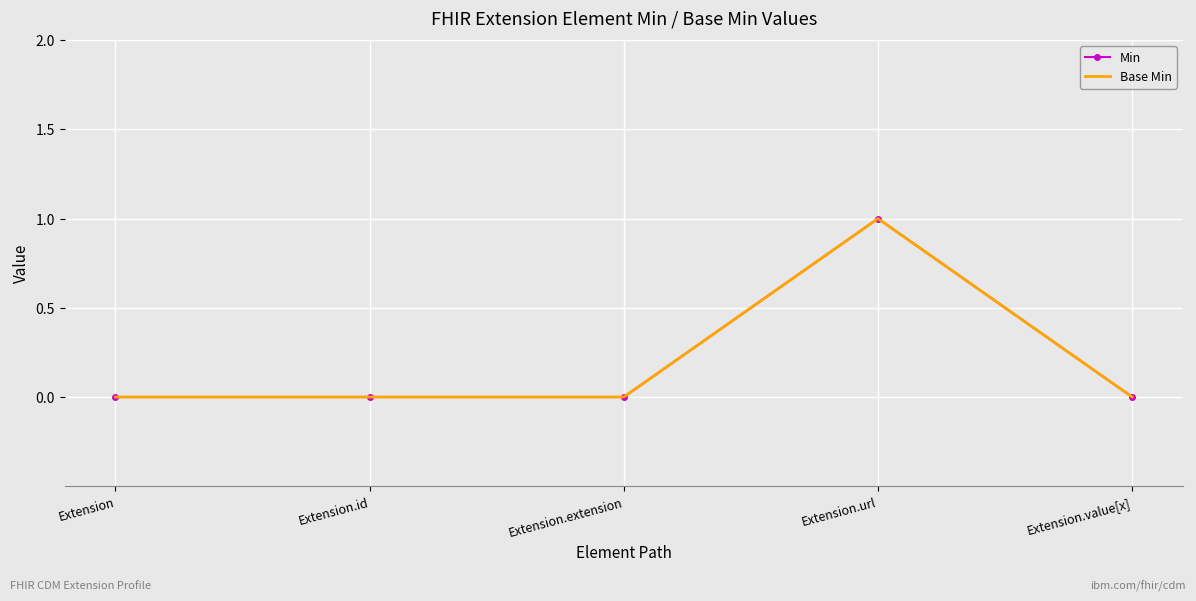

At which category is the sum across all series the highest?

Extension.url